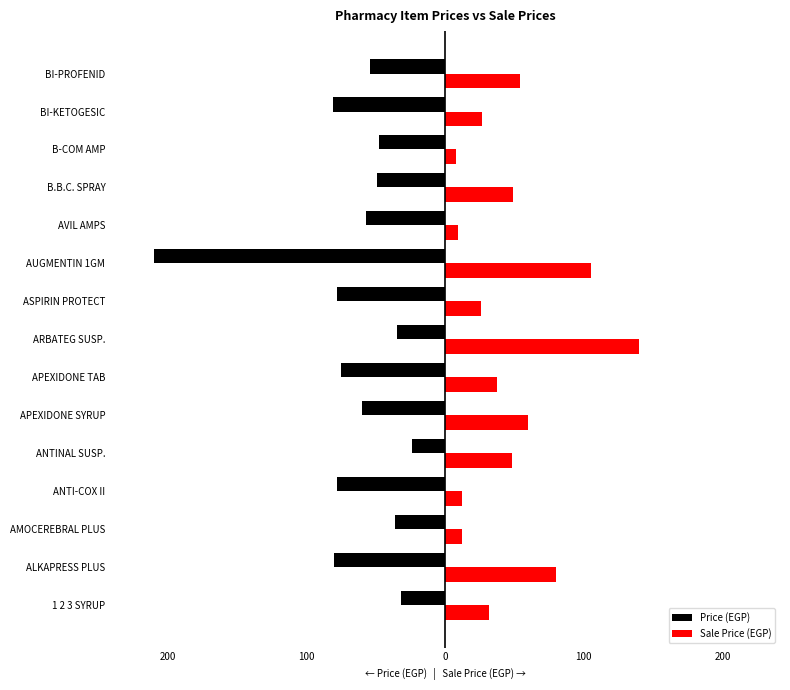

What is the sum of all Sale Price (EGP) values?

699.1